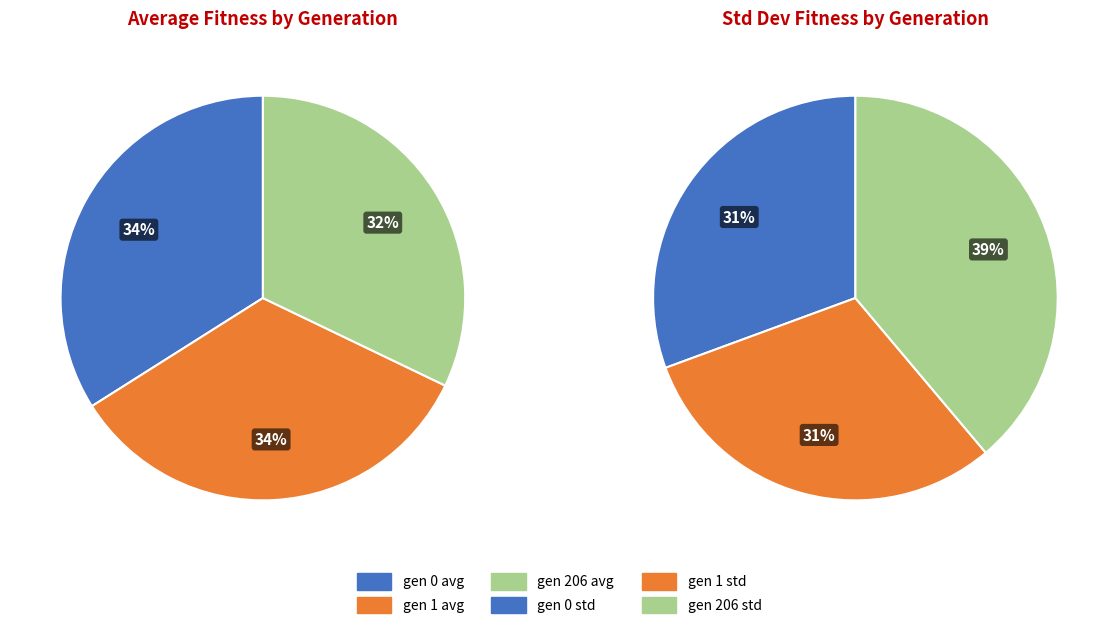

To the nearest percent, what portion does gen 0 represent?

34%